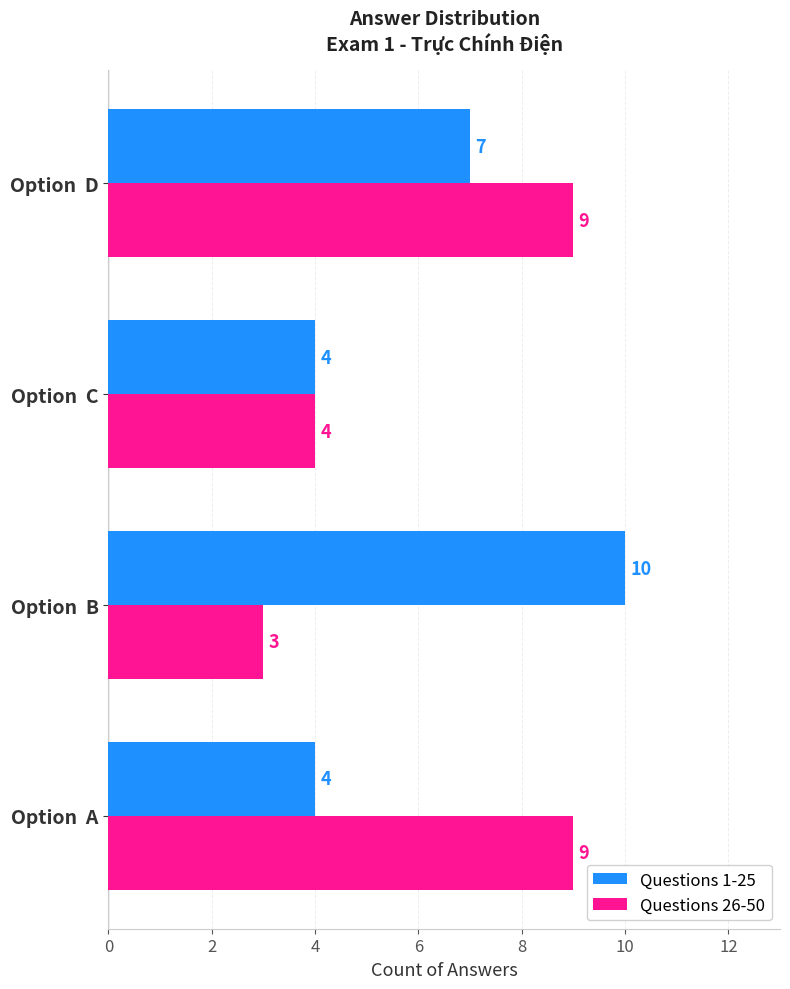

Is the value of Questions 26-50 at Option  A greater than the value of Questions 1-25 at Option  A?

Yes